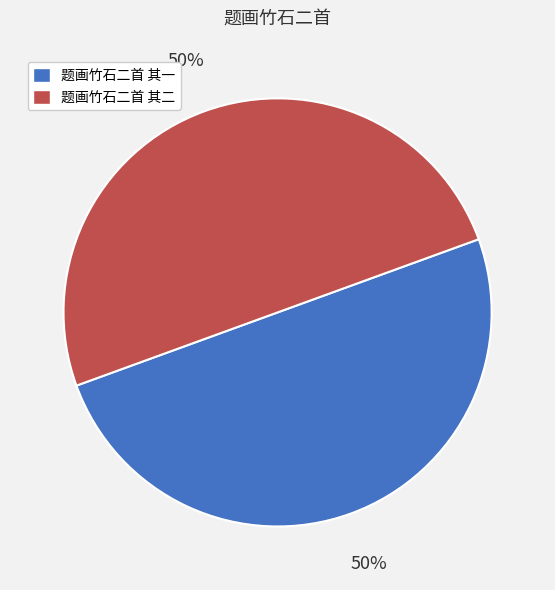

How many segments does this pie chart have?

2